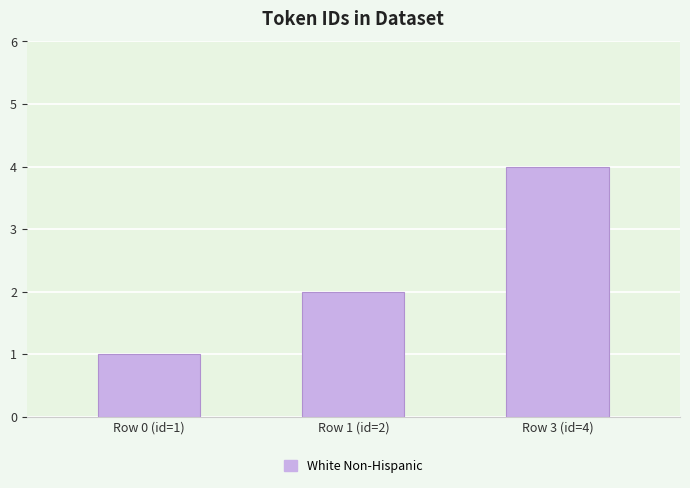

Does the chart contain any negative values?

No